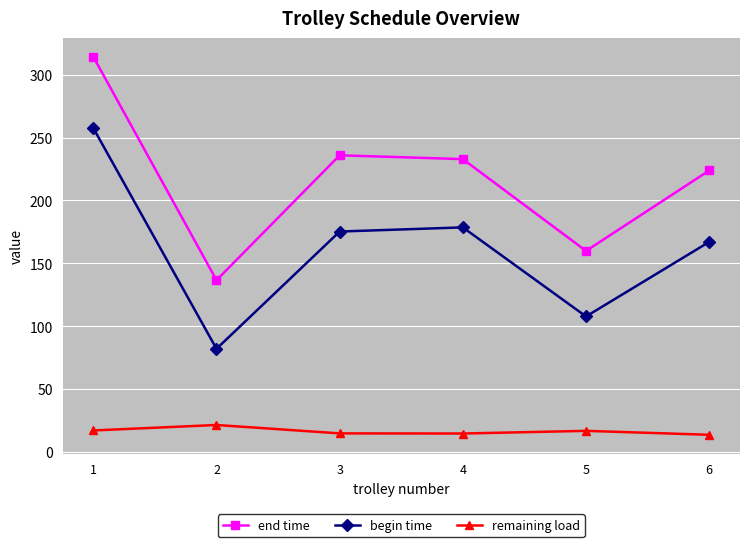

In begin time, how many points are higher than both neighbors (excluding endpoints)?

1